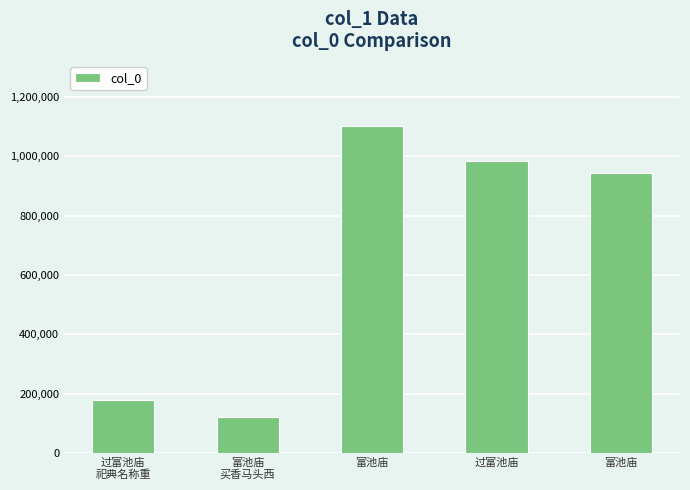

Which category has the highest value across all series?

富池庙